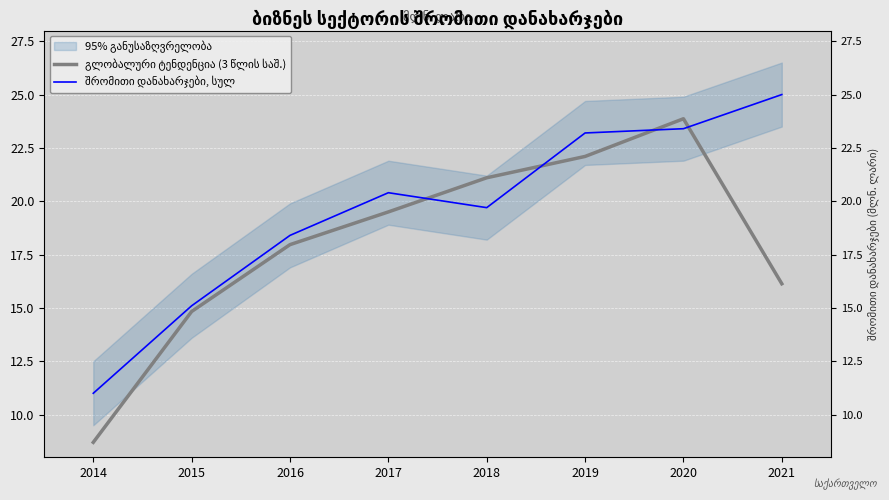

At how many categories does at least one series exceed 21?

4